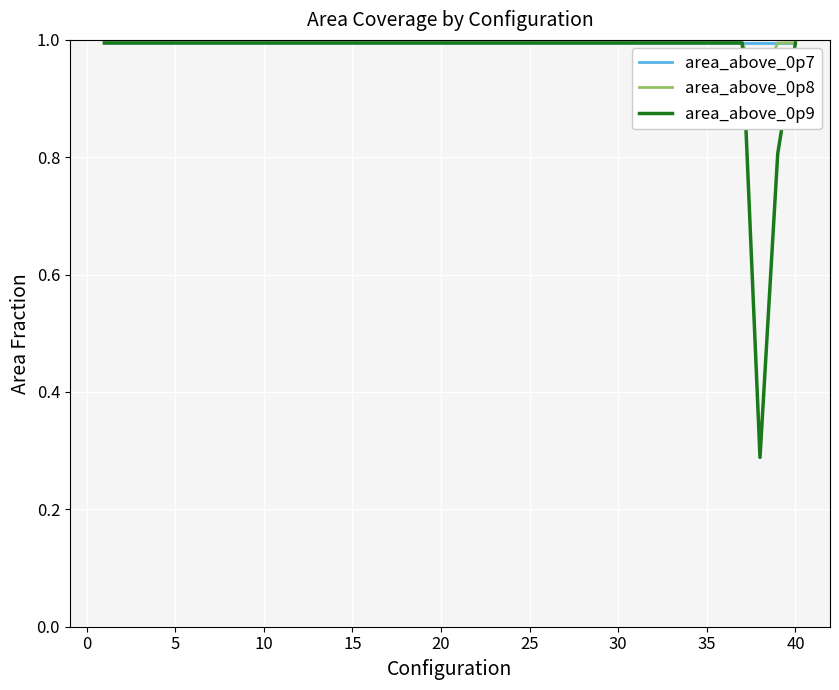

What is the value of the area_above_0p7 point at the 32nd from the left?

1.0